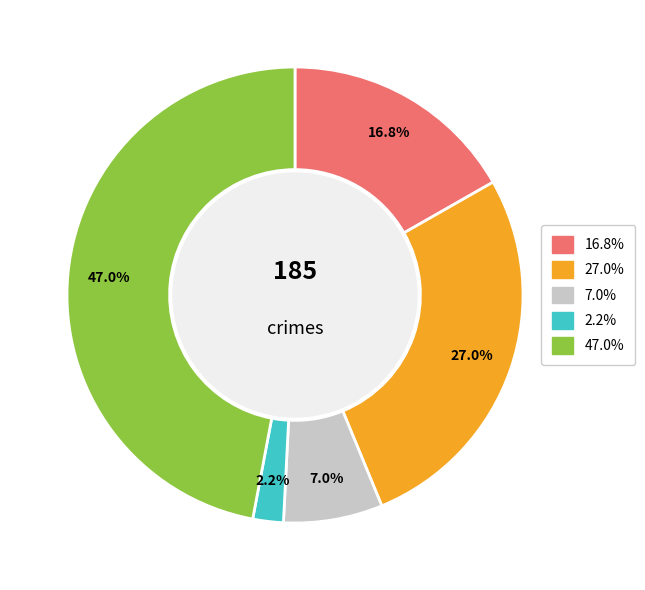

To the nearest percent, what is the difference between the largest and smallest slice percentages?

45%